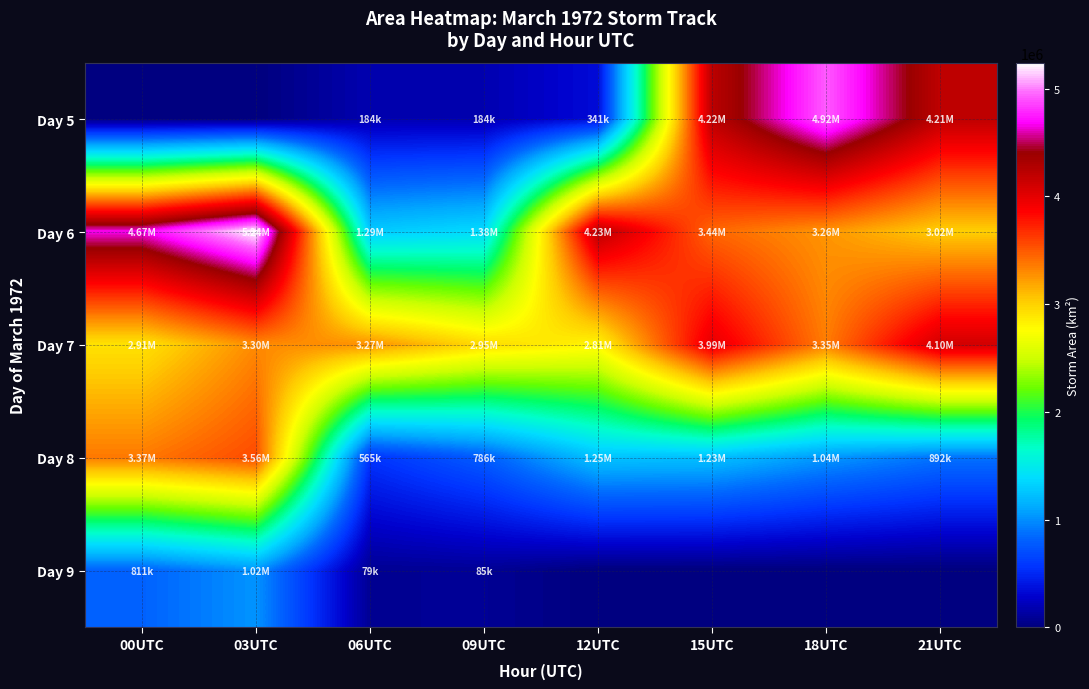

List the series in order of their peak value, lowest first.

Day 9, Day 8, Day 7, Day 5, Day 6